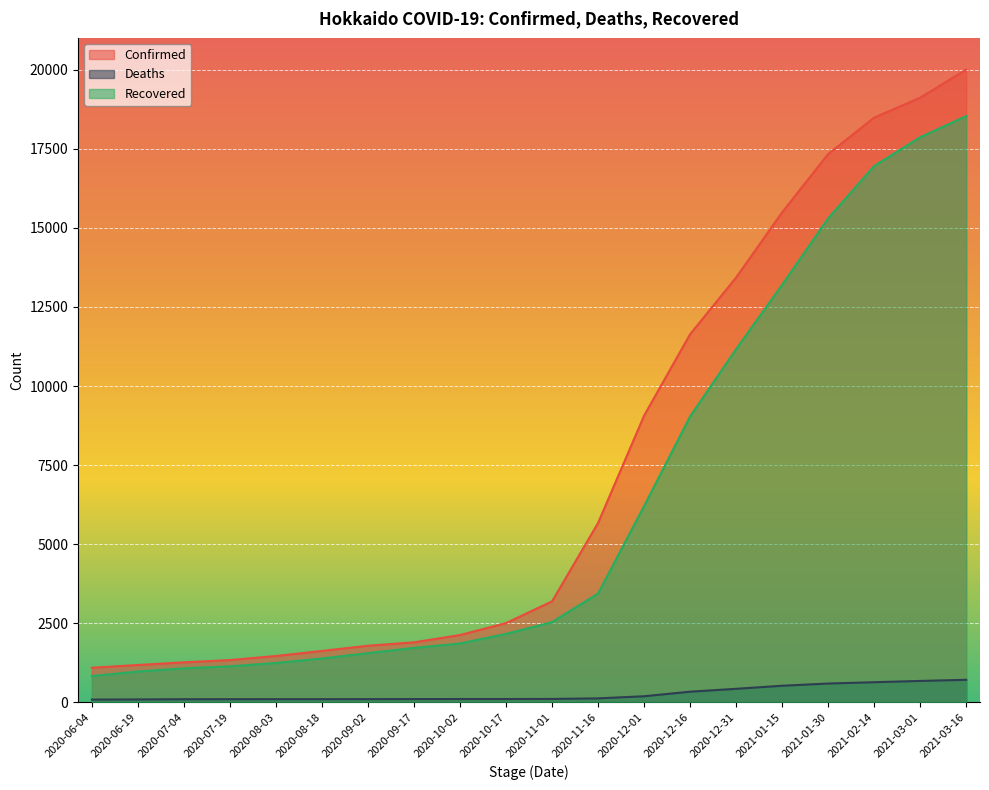

Reading left to right, what are all the values shown in this chart?

Confirmed: 1096	1183	1267	1339	1467	1627	1792	1899	2130	2507	3194	5672	9064	11639	13431	15491	17334	18486	19115	20006
Deaths: 90	94	101	102	103	103	104	106	107	108	110	128	195	339	430	527	597	639	679	715
Recovered: 831	977	1077	1141	1247	1388	1558	1724	1862	2166	2538	3442	6206	9040	11168	13201	15302	16958	17867	18534